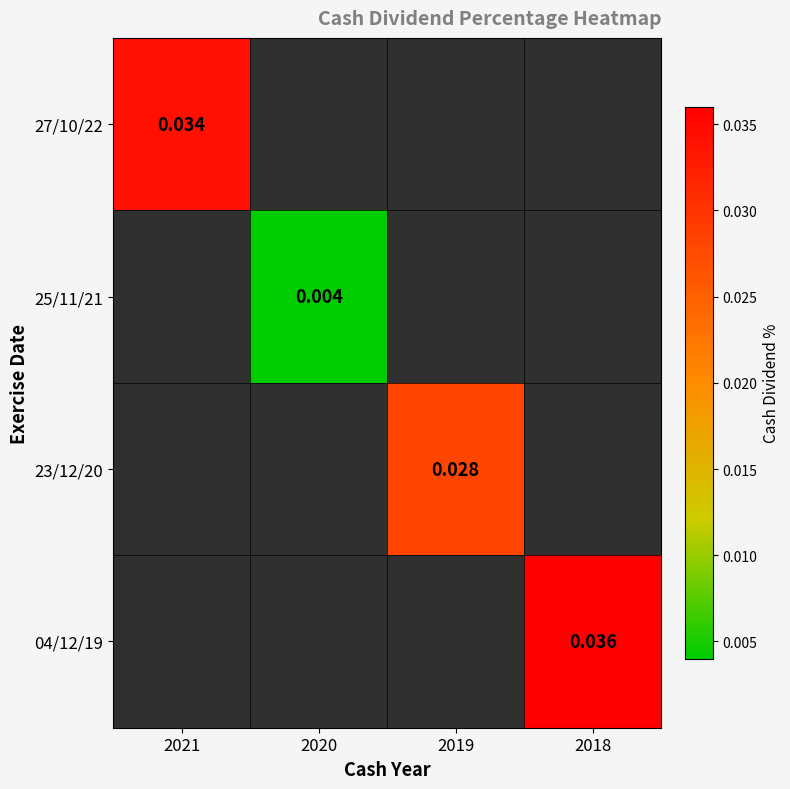

At how many categories does at least one series exceed 0?

4